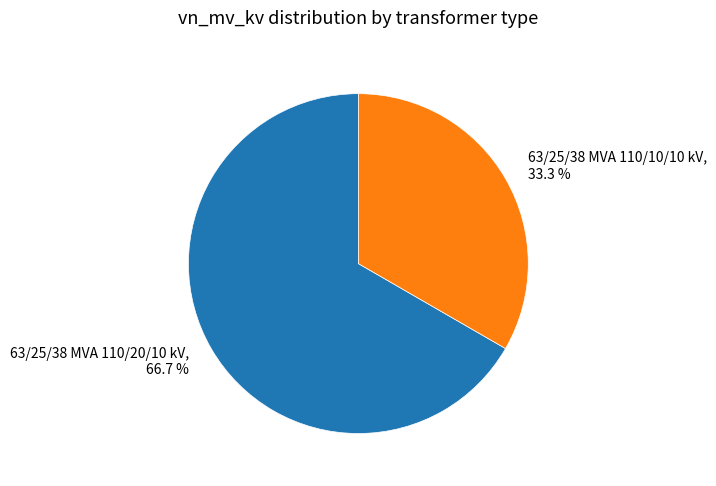

Do 63/25/38 MVA 110/10/10 kV and 63/25/38 MVA 110/20/10 kV together represent more than half of the pie?

Yes